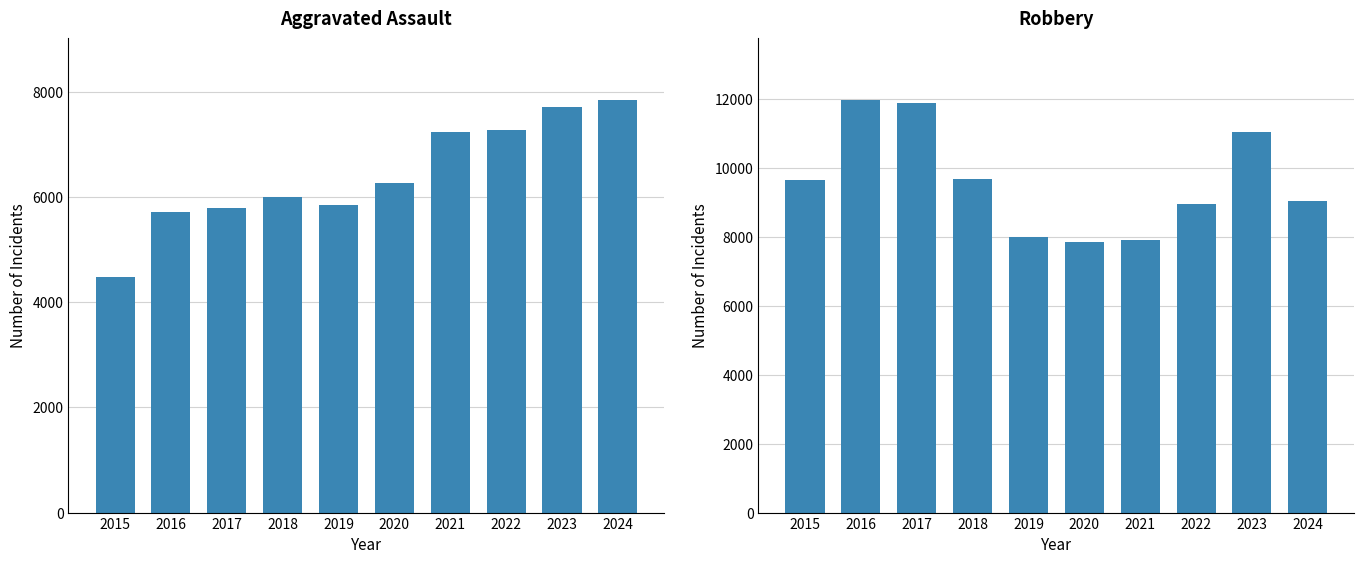

Rank the categories by Robbery value from lowest to highest.

2020, 2021, 2019, 2022, 2024, 2015, 2018, 2023, 2017, 2016